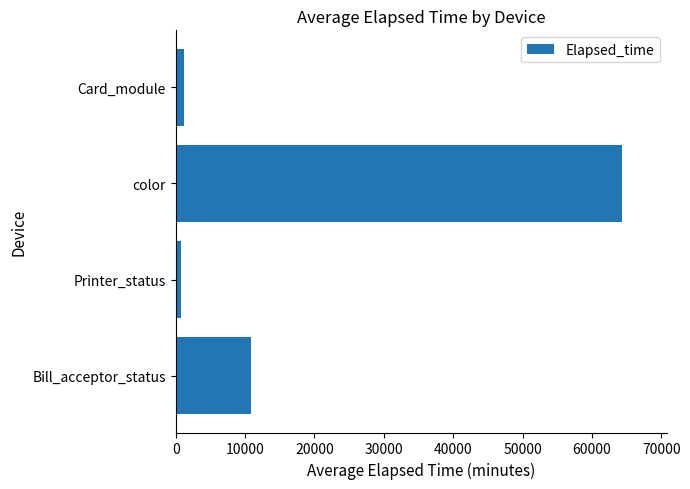

Where is the data nearest to the value 32557?

Bill_acceptor_status